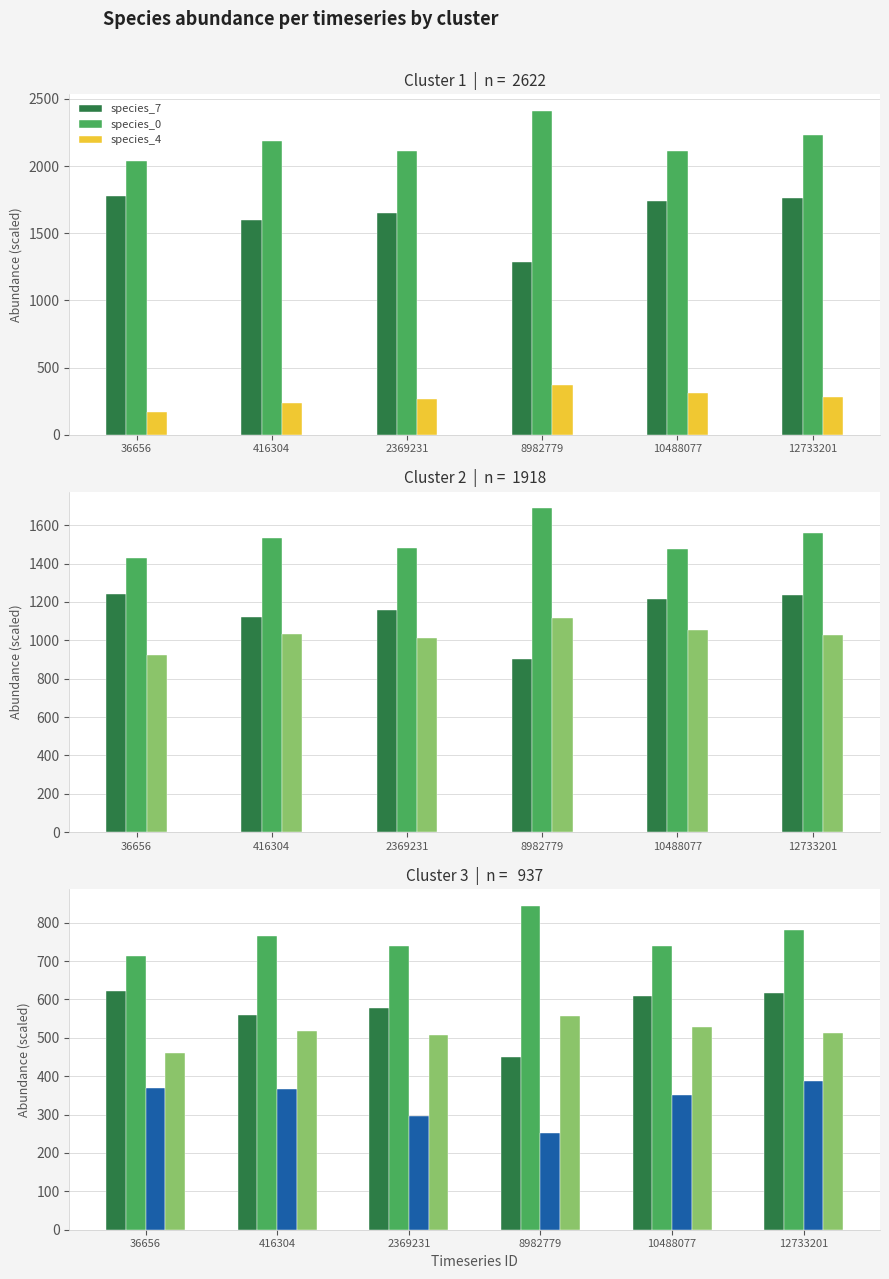

What is the difference between the maximum and minimum values in the species_4 series?

199.2